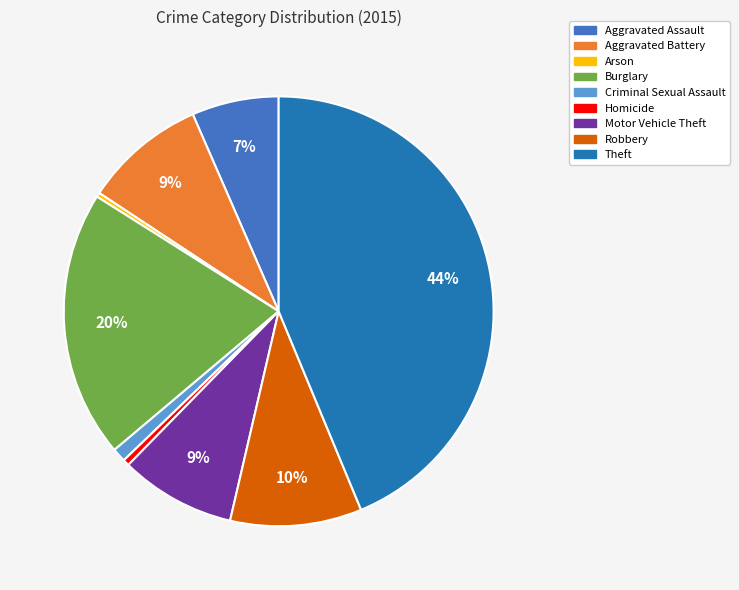

Is the sum of Arson and Theft greater than half?

No